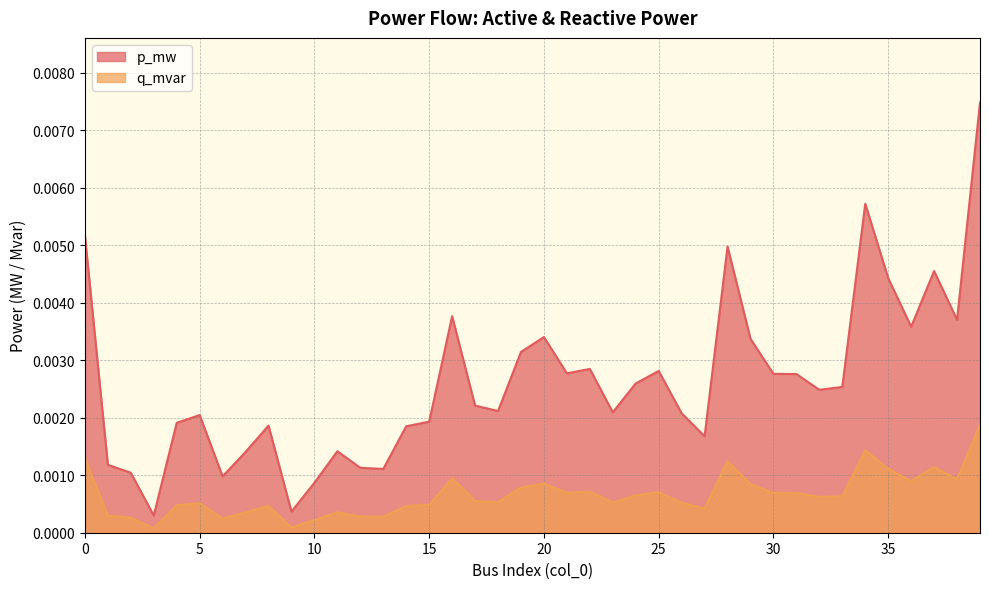

Rank the series by their maximum value, from highest to lowest.

p_mw, q_mvar